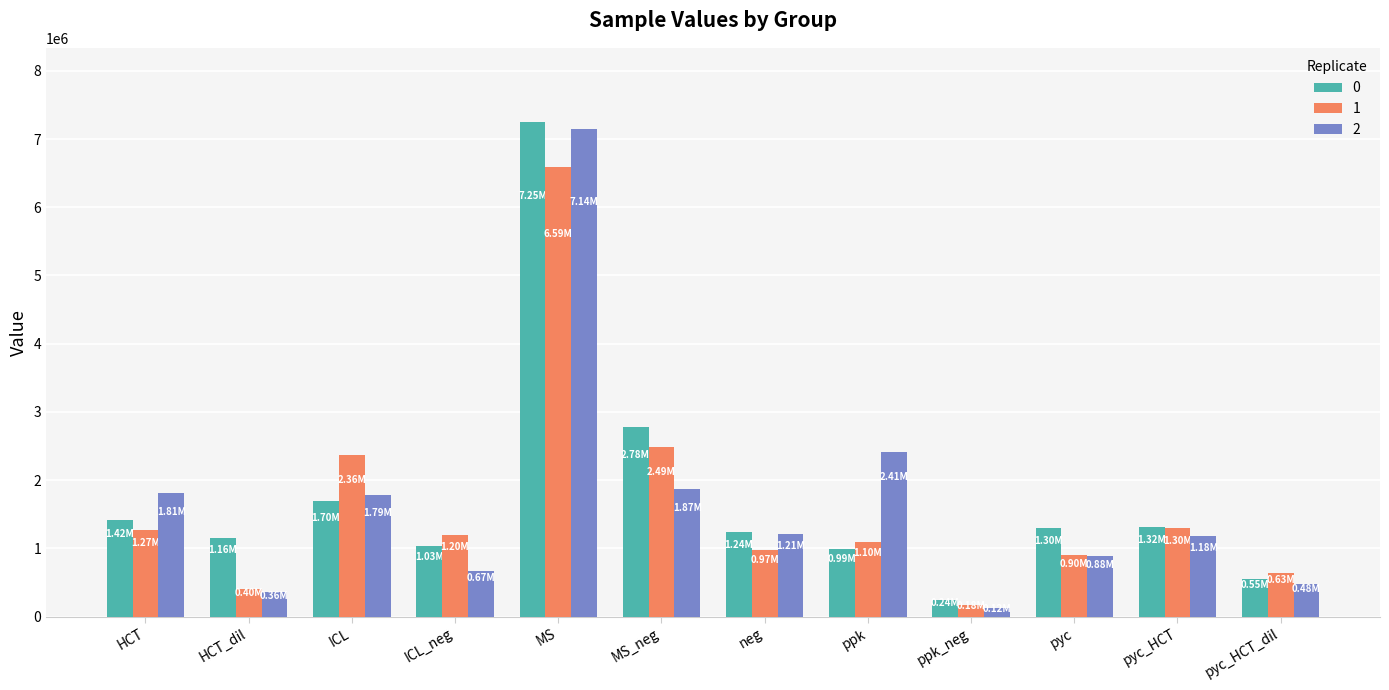

Are the bars horizontal?

No